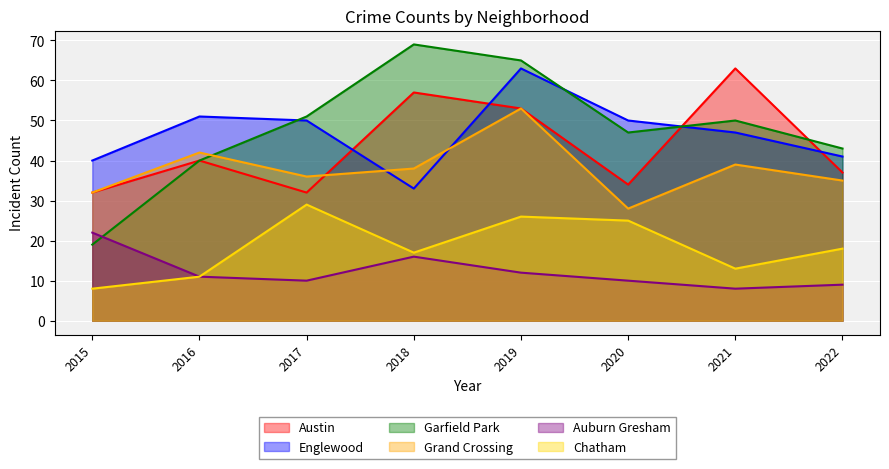

What is the difference between the highest and lowest values at 2021?

55